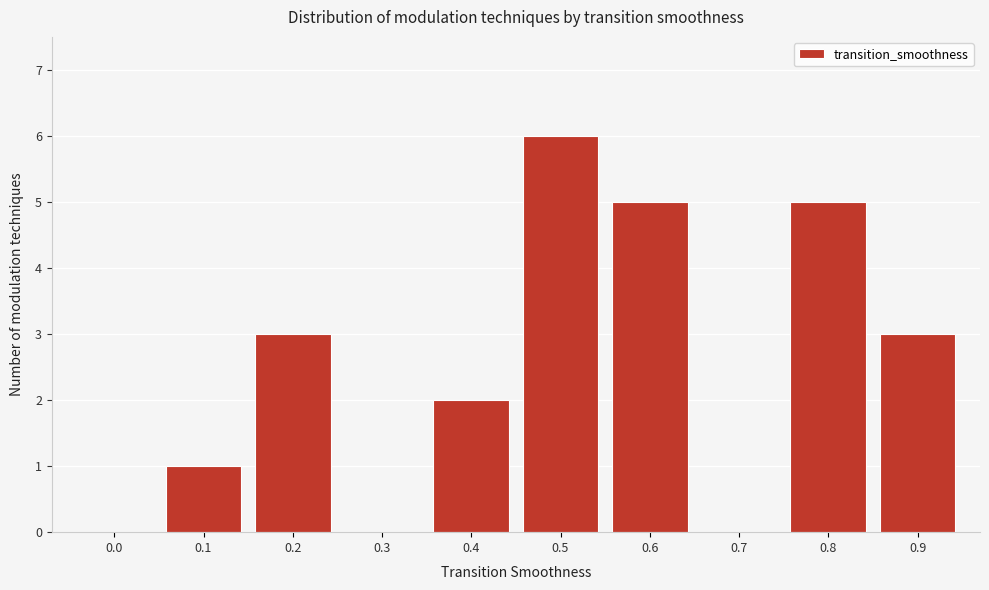

Reading right to left, transcribe all the data shown in this chart.

0.9=3	0.8=5	0.7=0	0.6=5	0.5=6	0.4=2	0.3=0	0.2=3	0.1=1	0.0=0